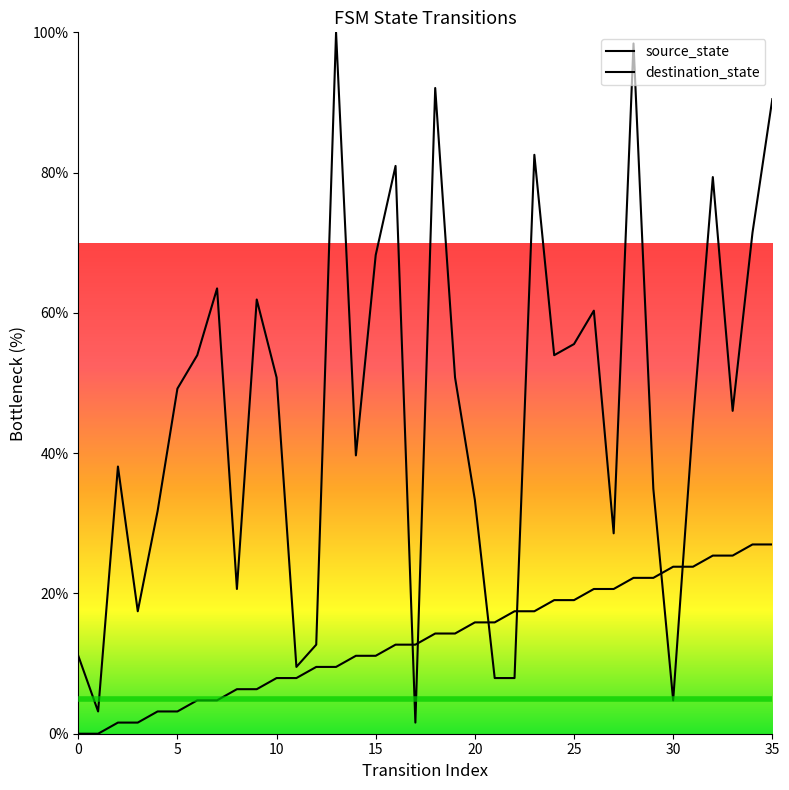

Which series ends up on top after the final intersection of source_state and destination_state?

destination_state